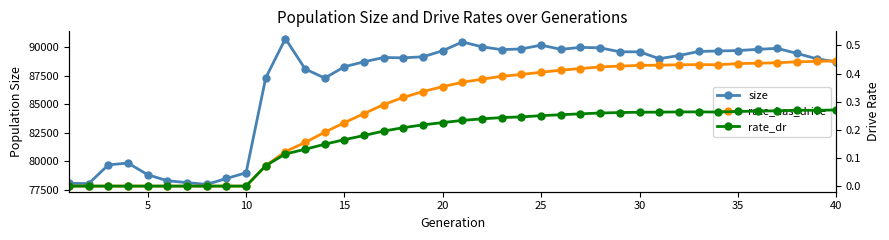

Between 20 and 35, which series saw the biggest shift?

size